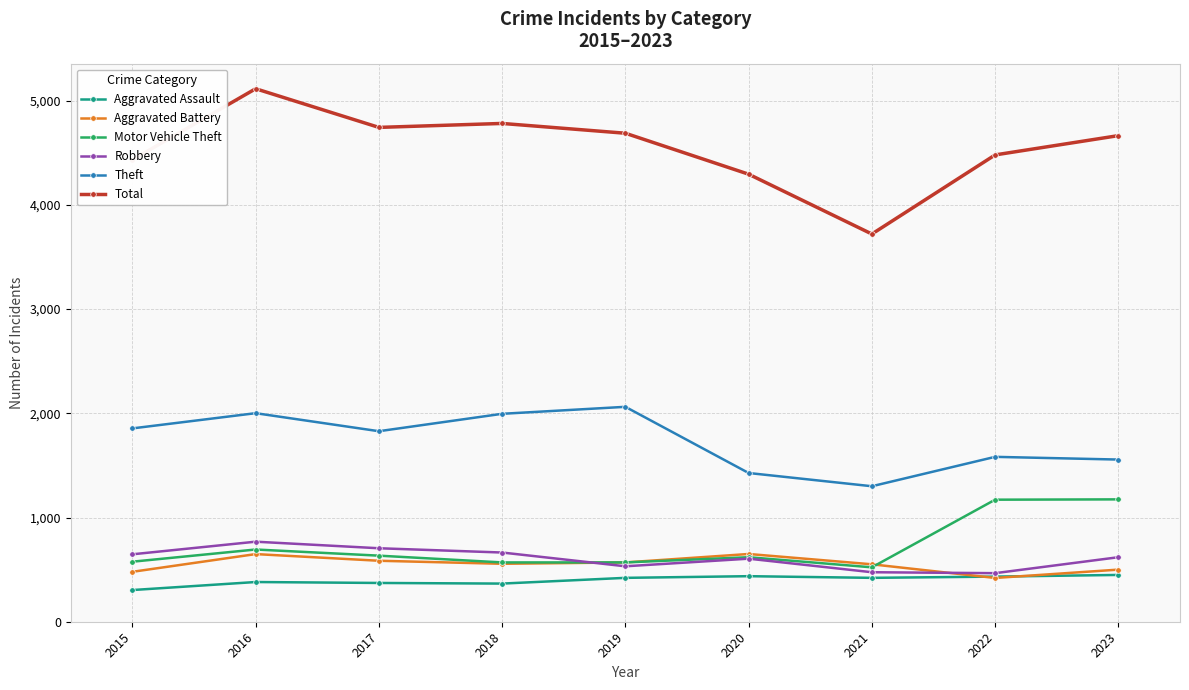

Is it true that Aggravated Assault equals 304 at 2015?

True